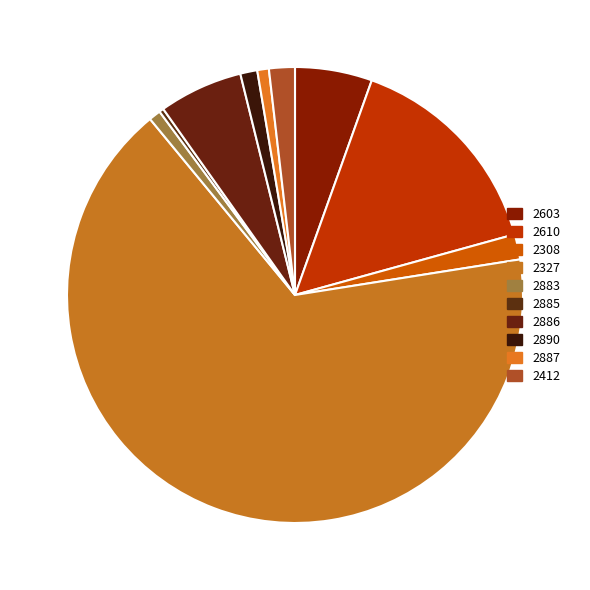

Combined, do 2887 and 2603 account for over 50%?

No